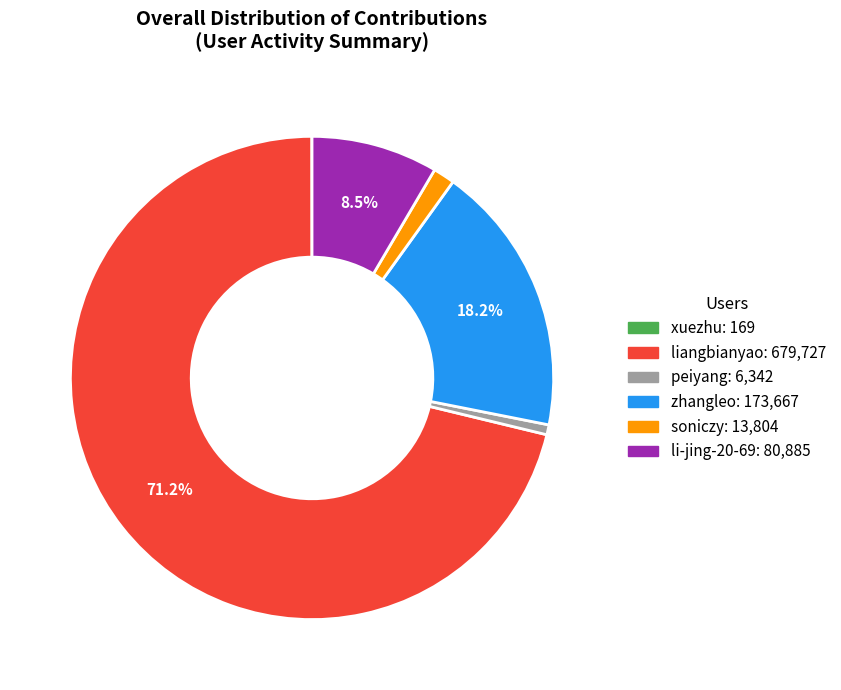

What is the majority slice?

liangbianyao